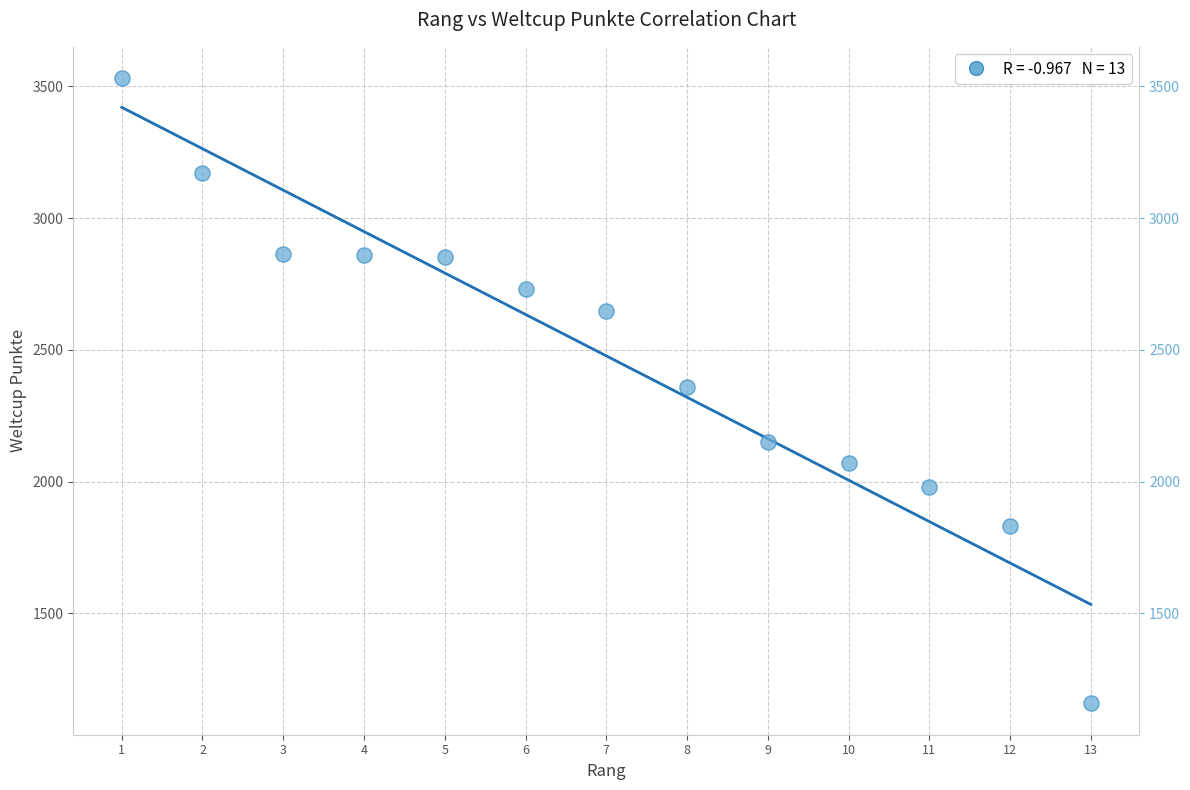

What is the range of Y values (max minus min)?

2373